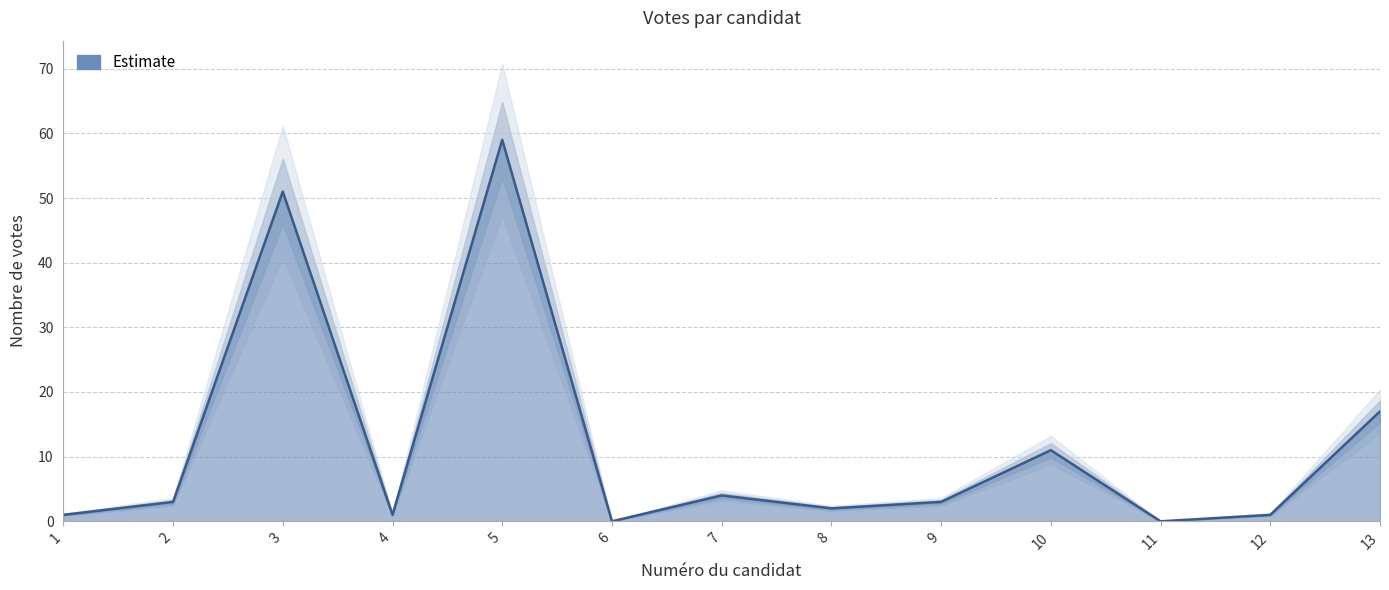

Which category has the lowest value across all series?

6